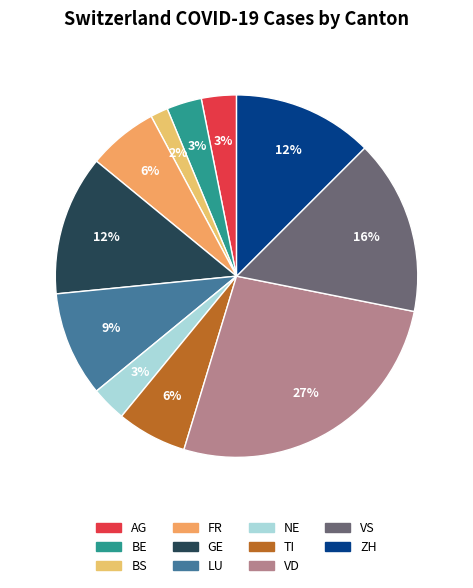

Which has a higher value, VD or TI?

VD